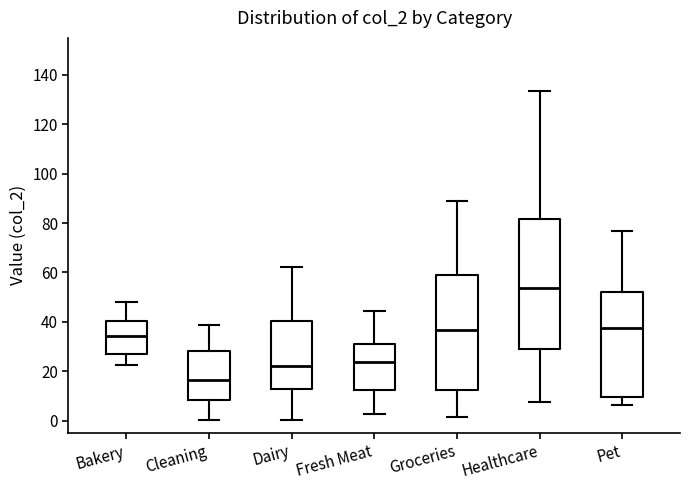

Which box is the tallest, from its lower edge to its upper edge?

Healthcare